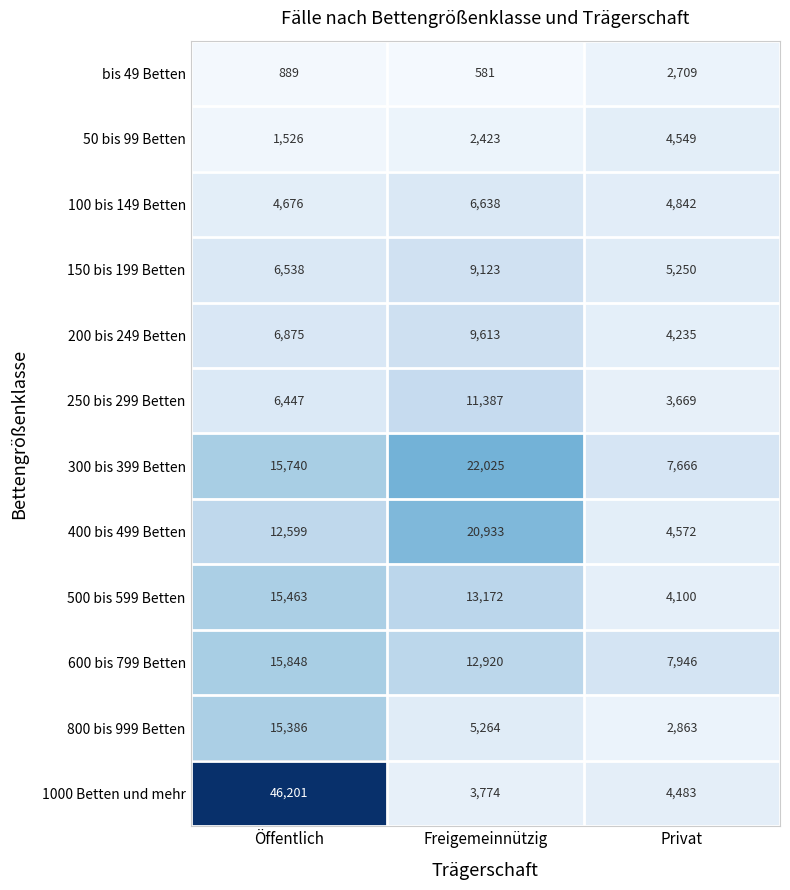

Is it true that bis 49 Betten equals 792 at Freigemeinnützig?

False